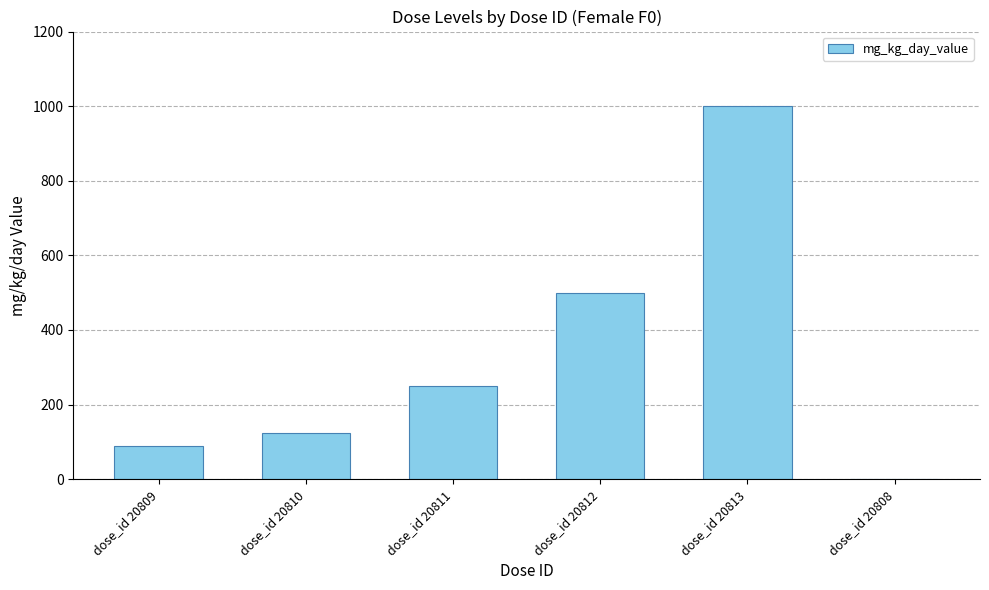

The value at dose_id 20811 is 250.0. True or false?

True